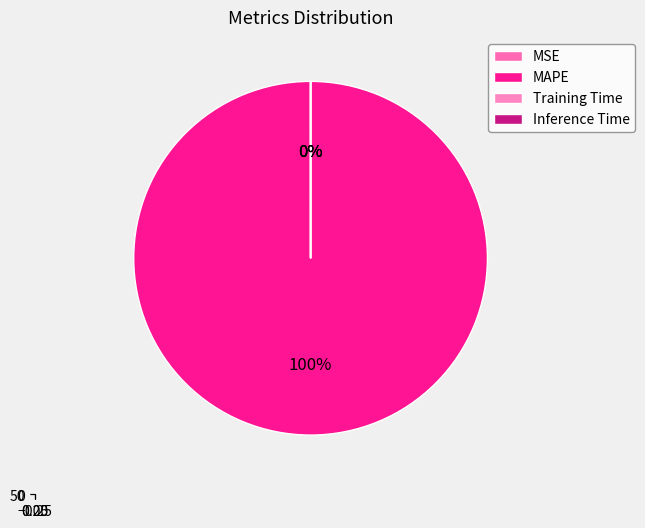

To the nearest percent, what is the difference between the largest and smallest slice percentages?

100%